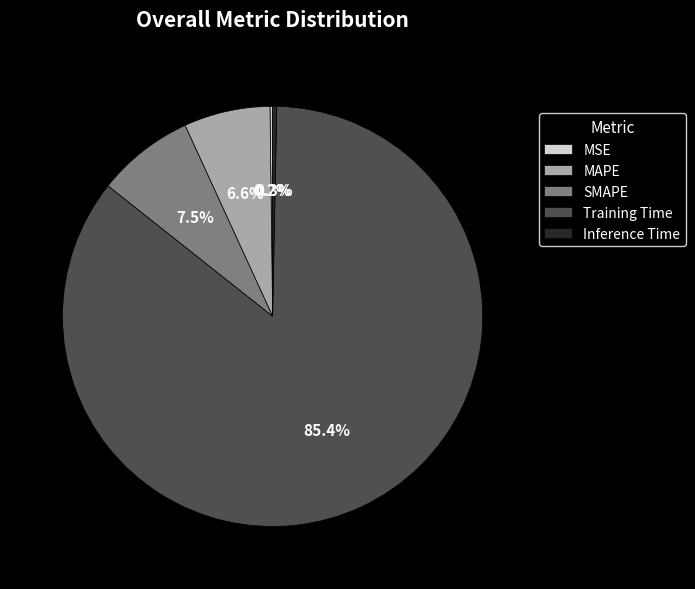

To the nearest percent, what is the difference between the largest and smallest slice percentages?

85%